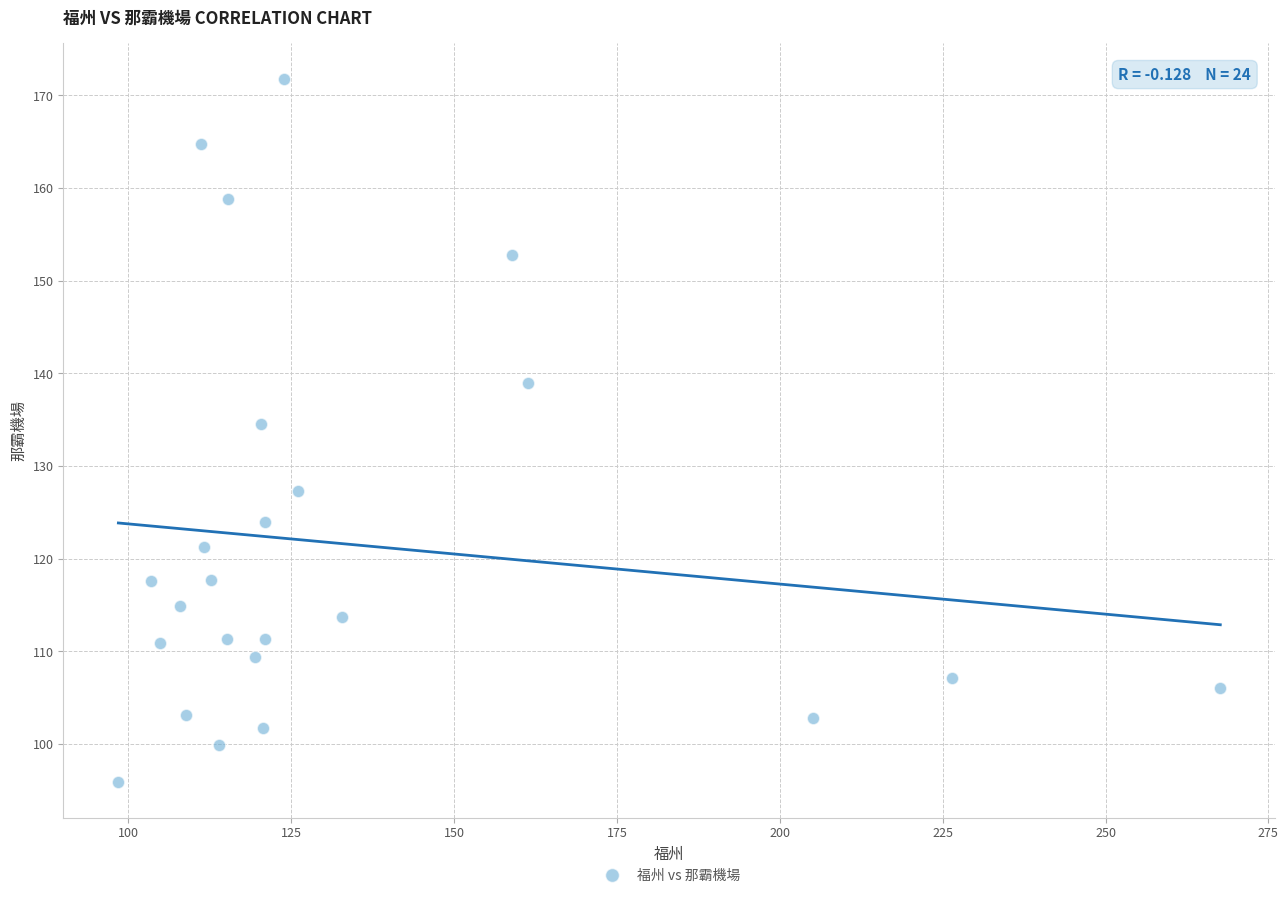

What Y value in the scatter plot is closest to 133?

134.5